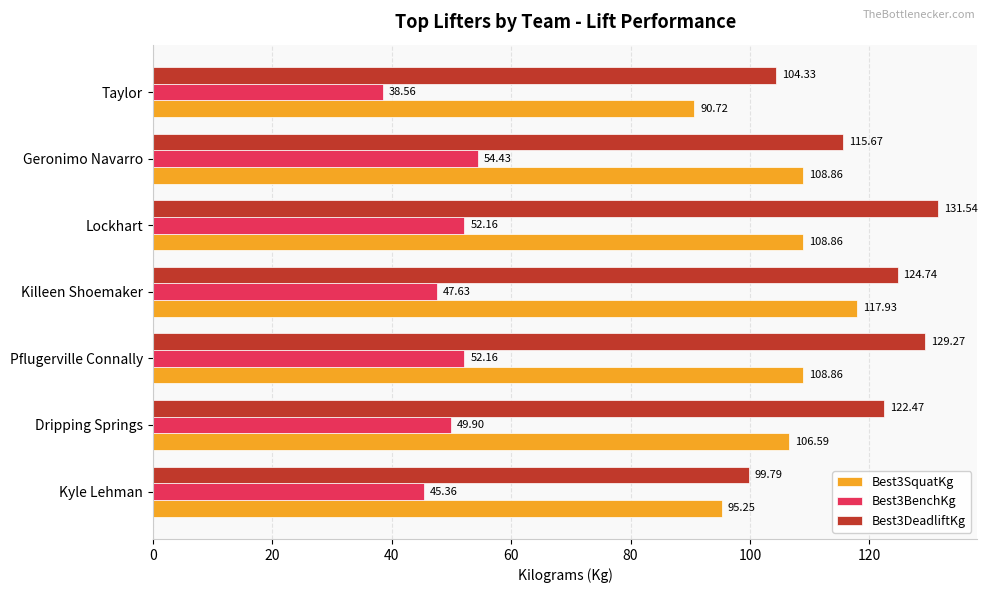

What is the difference between the highest and lowest values at Lockhart?

79.4